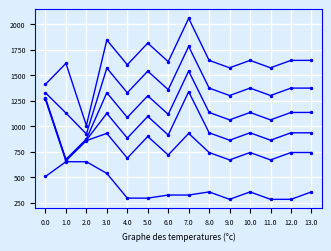

What is the difference between the highest and lowest values at 2.0?

354.8